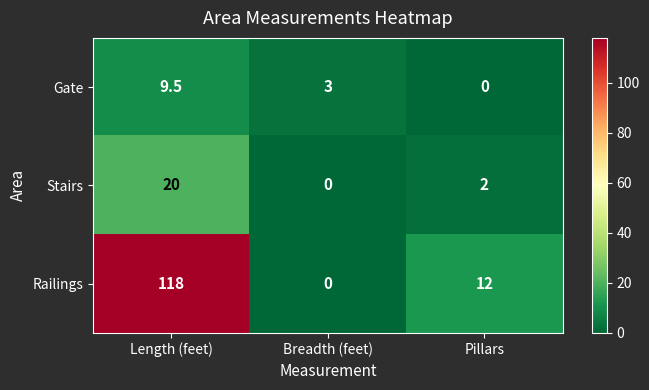

Where does the Gate series first go above 3?

Length (feet)